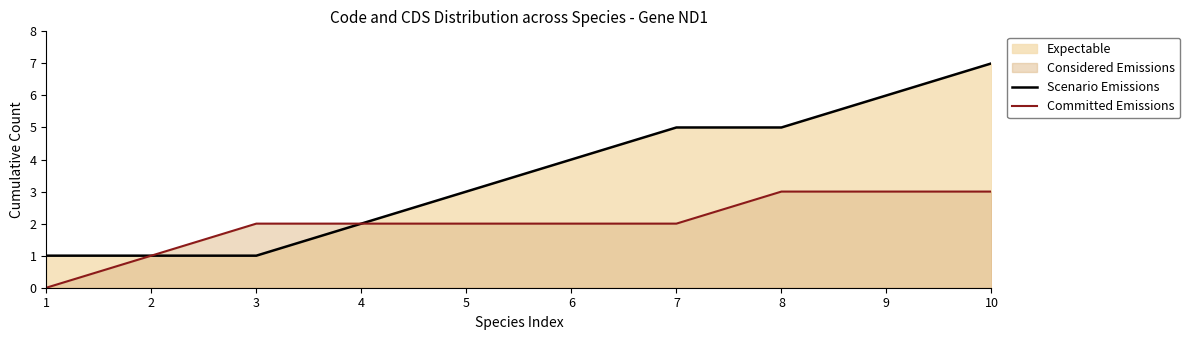

How many distinct data groups are displayed?

2